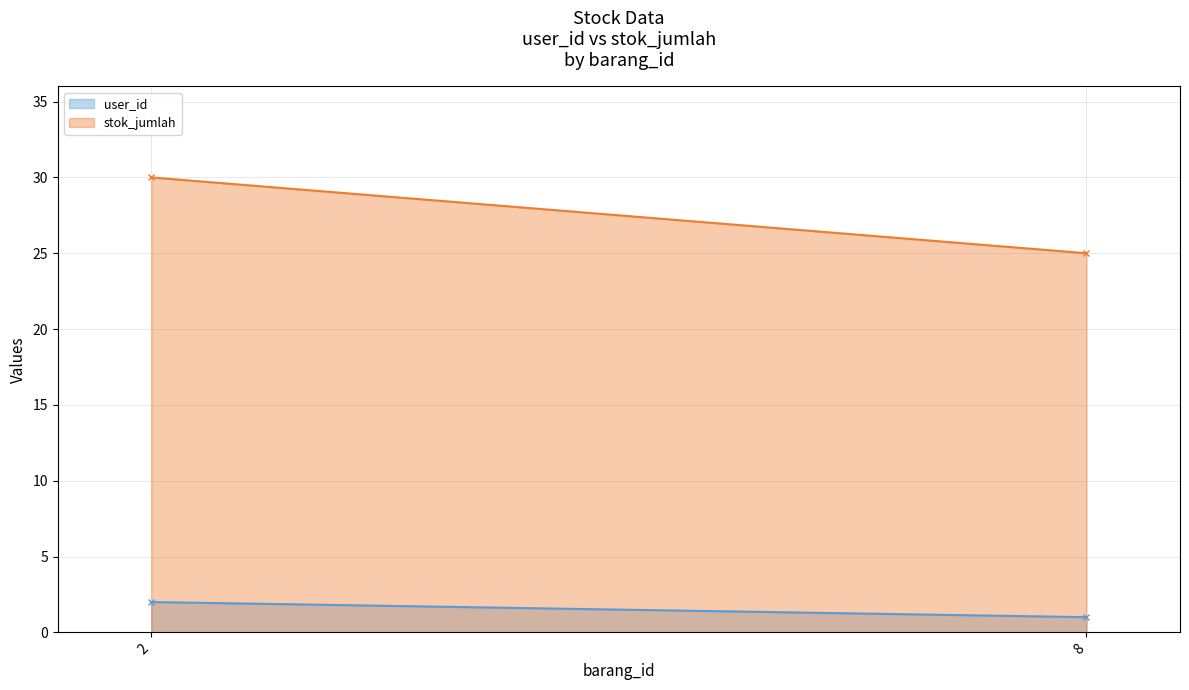

At which category is the sum across all series the highest?

2